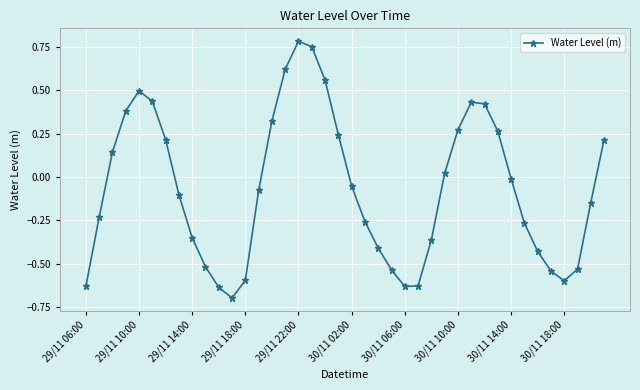

How many interior local valleys (lower than both neighbors) does the data have?

3